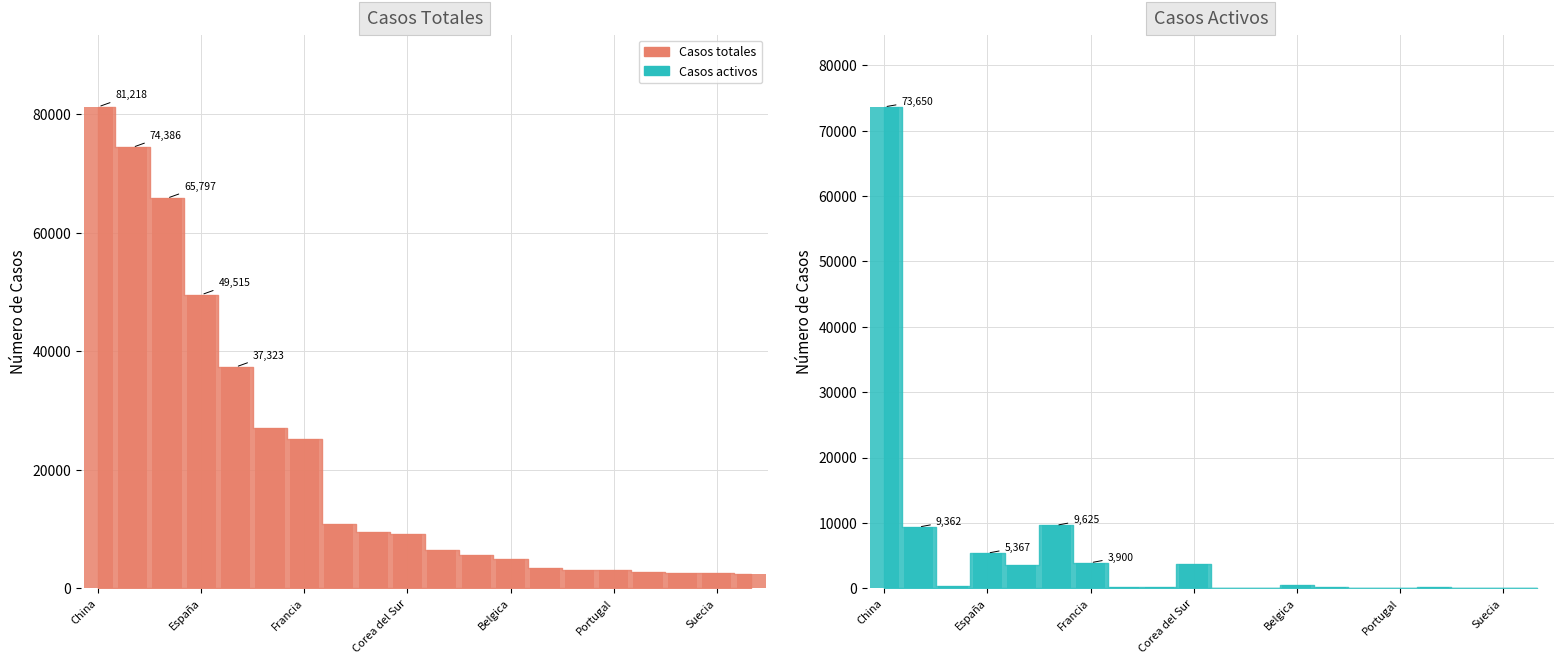

Which category has the highest value across all series?

China